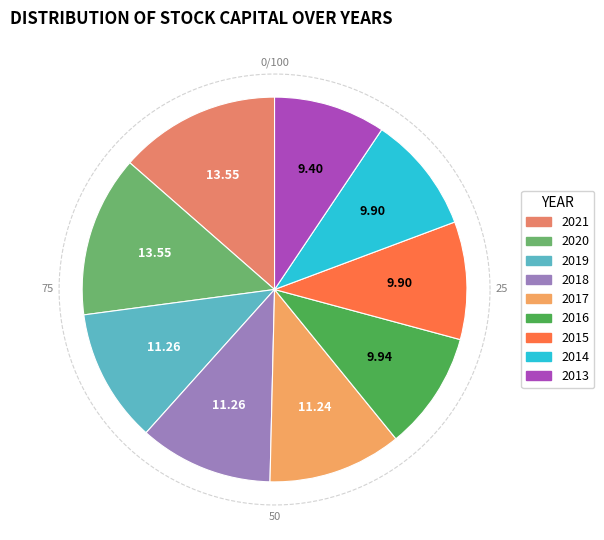

To the nearest percent, what is the combined percentage of 2019 and 2021?

25%